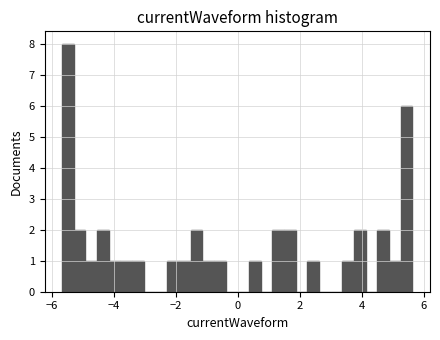

Read against the x-axis, roughly where is the centre of the tallest bar?

-5.4